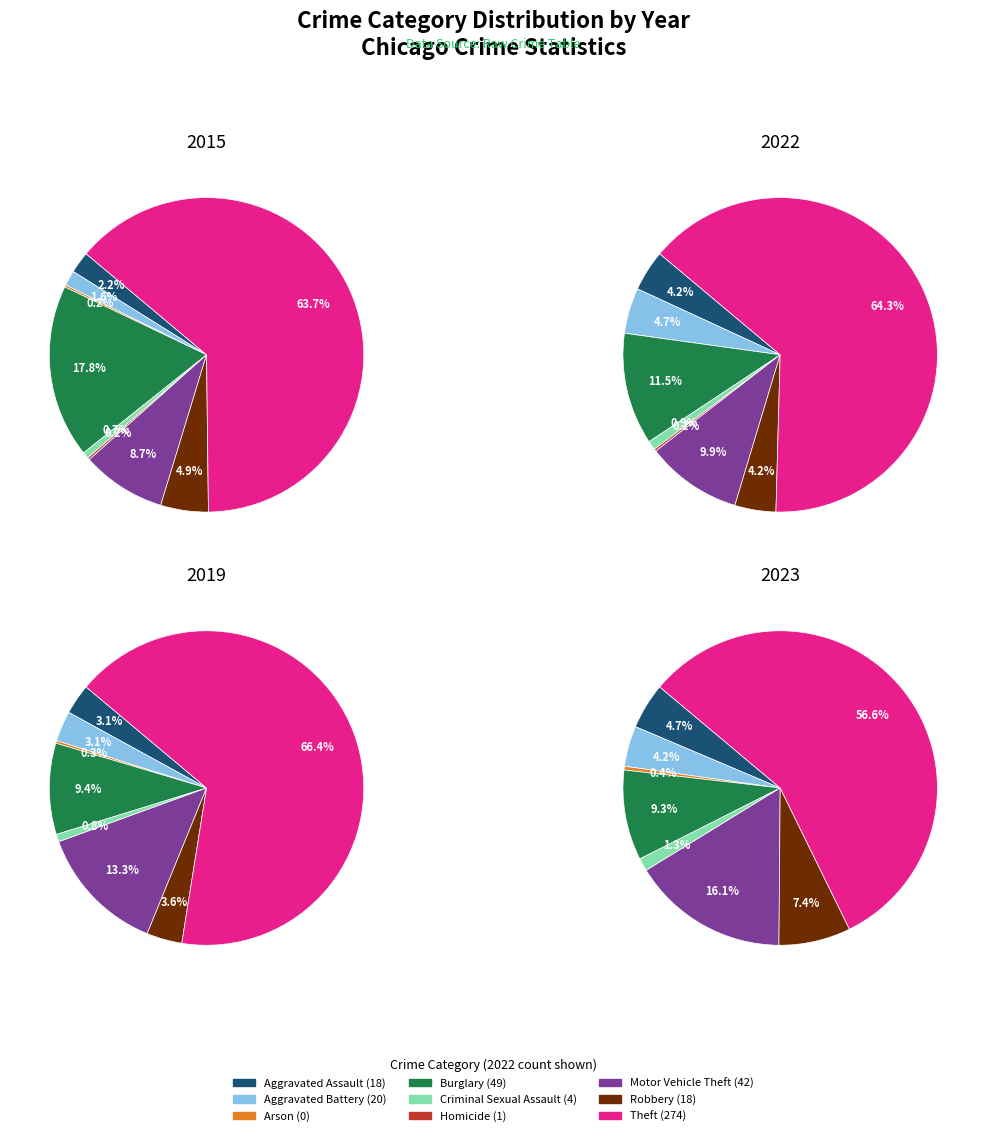

Is it true that values_2023 is 26% of the pie?

False